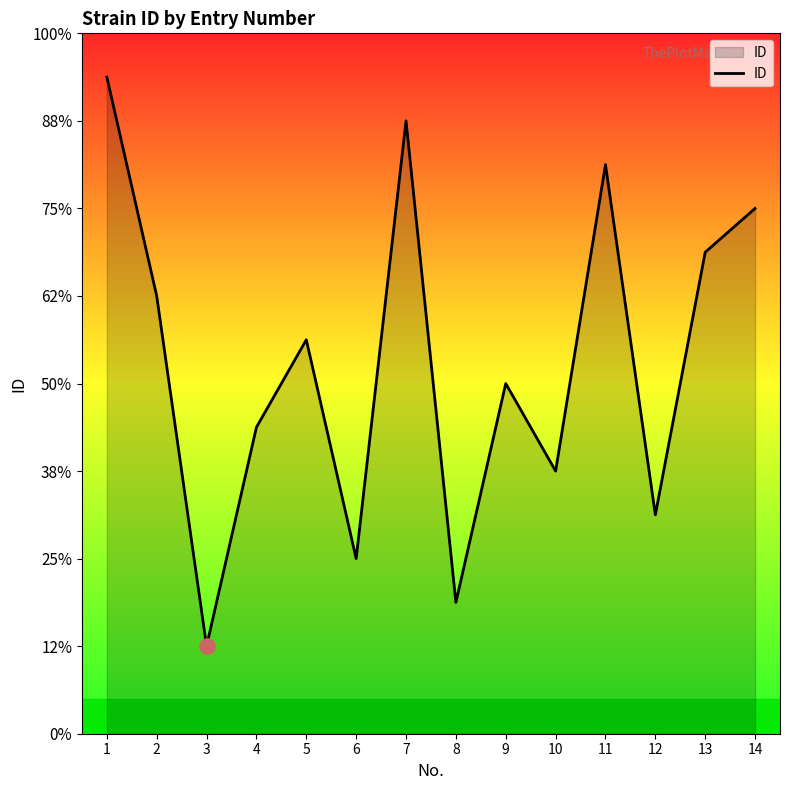

Which has a higher value, 6 or 2?

2